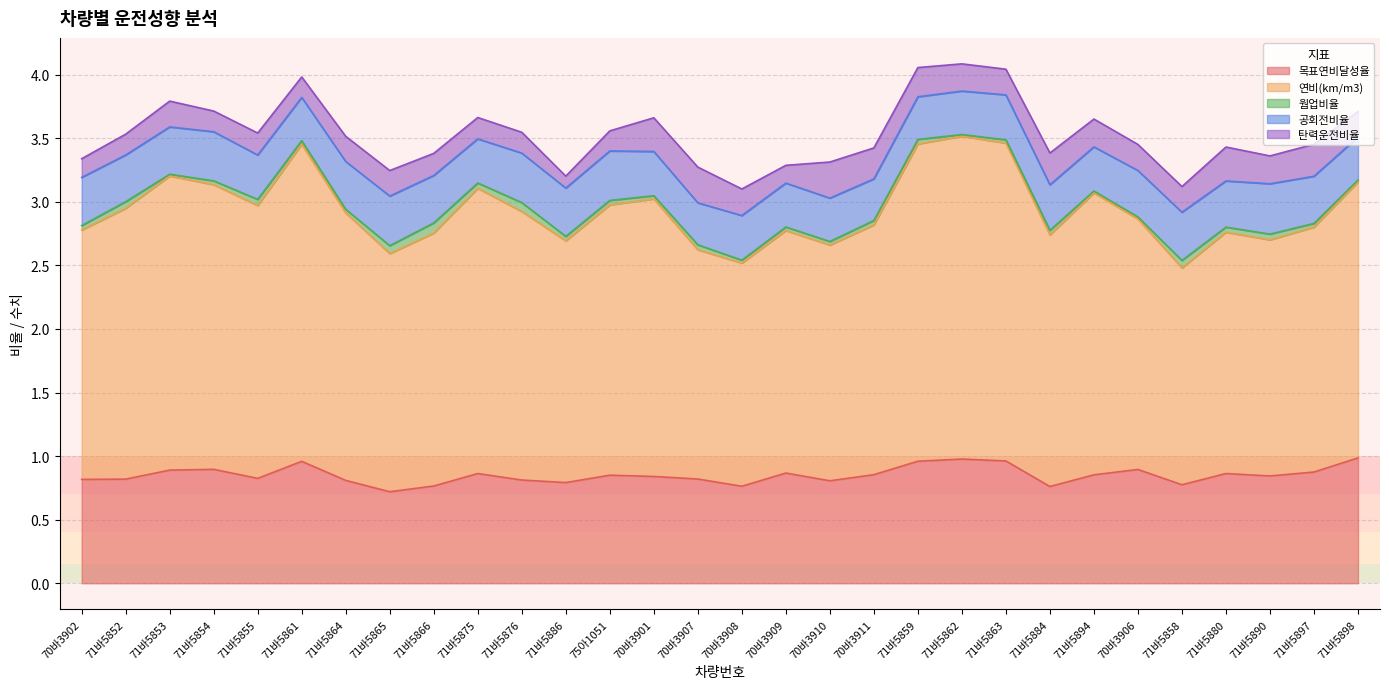

At which category does 연비(km/m3) reach its first local peak?

71바5853